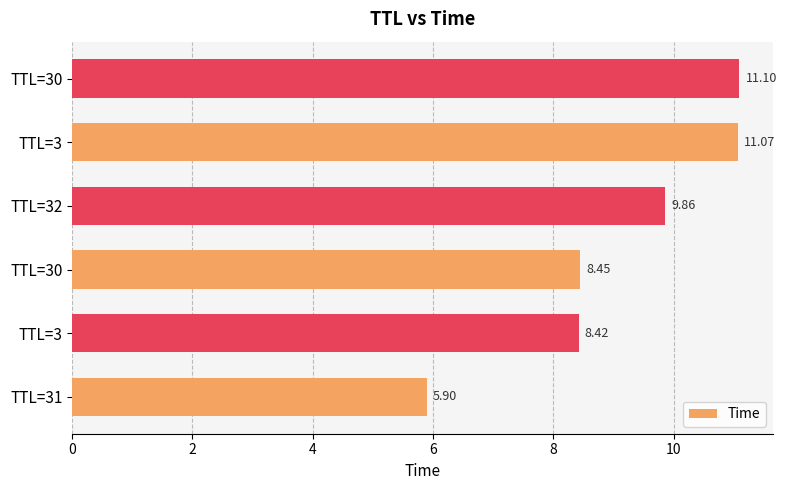

What is the smallest value displayed?

5.9